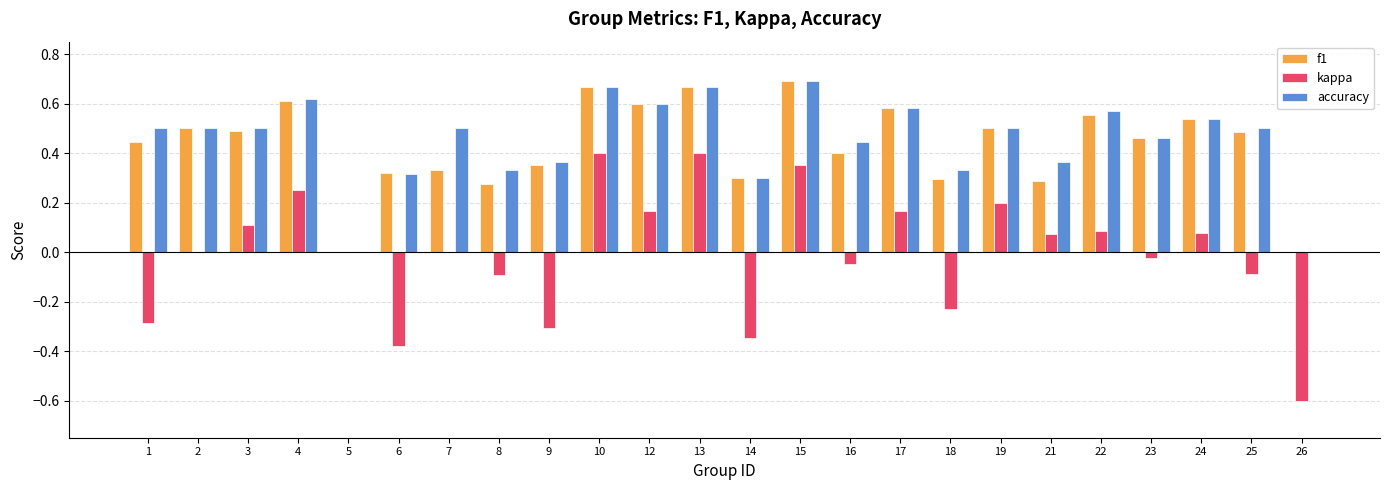

What is the sum of all f1 values?

10.3